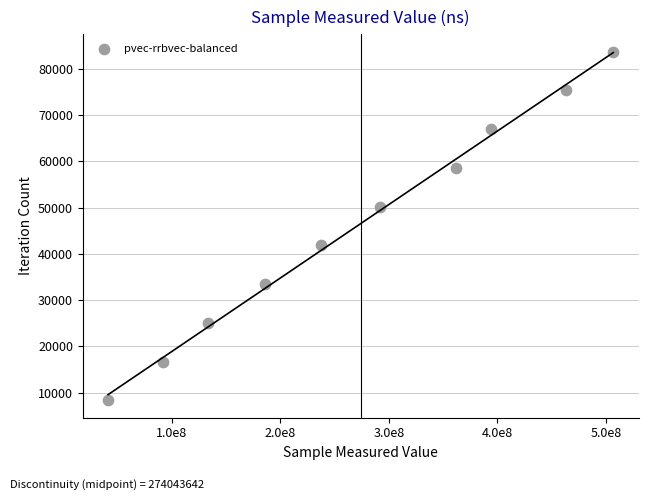

What is the range of Y values (max minus min)?

75285